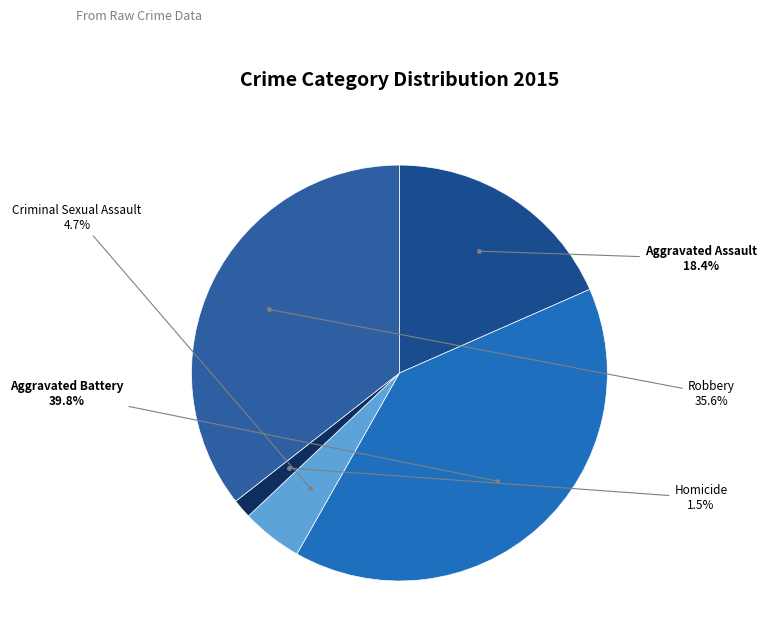

What is the smallest slice in the pie chart?

Homicide